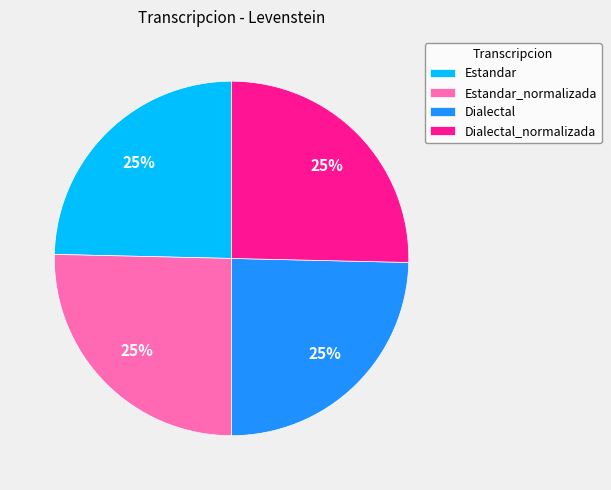

To the nearest percent, what is the average slice percentage?

25%